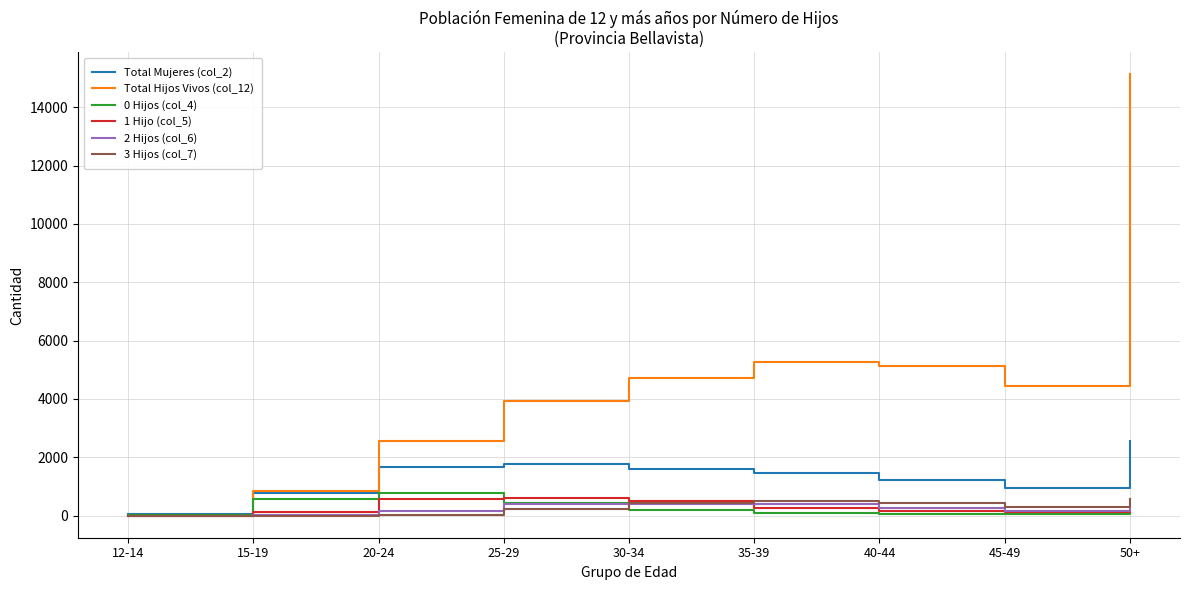

The value of Total Hijos Vivos (col_12) at 45-49 is 4455. True or false?

True